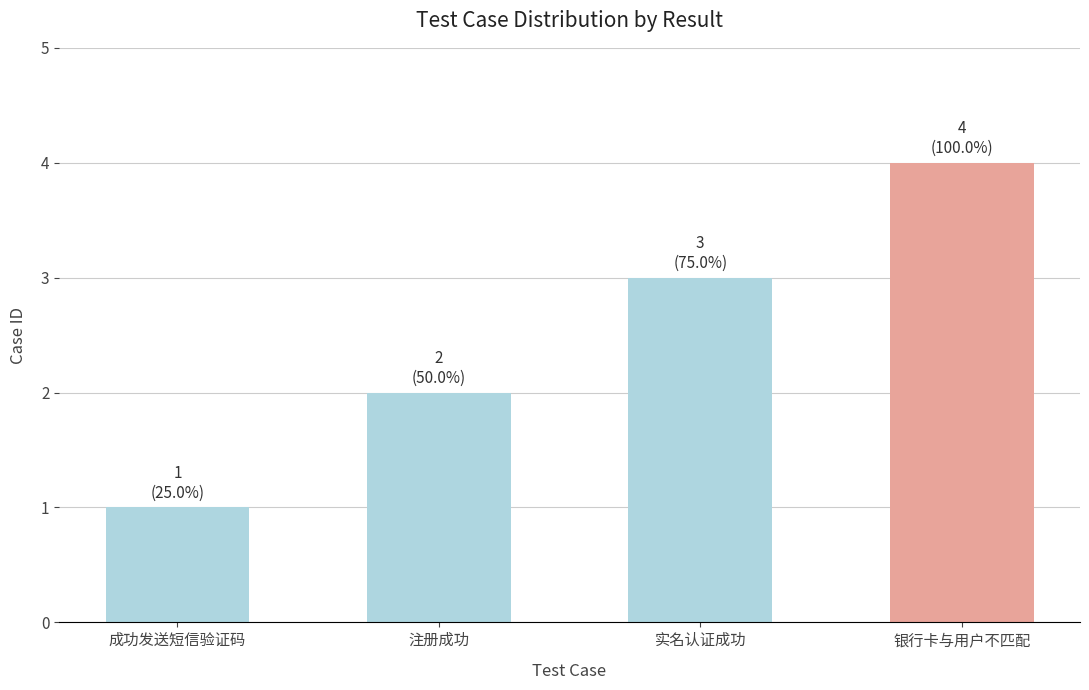

What is the minimum value shown in the chart?

1